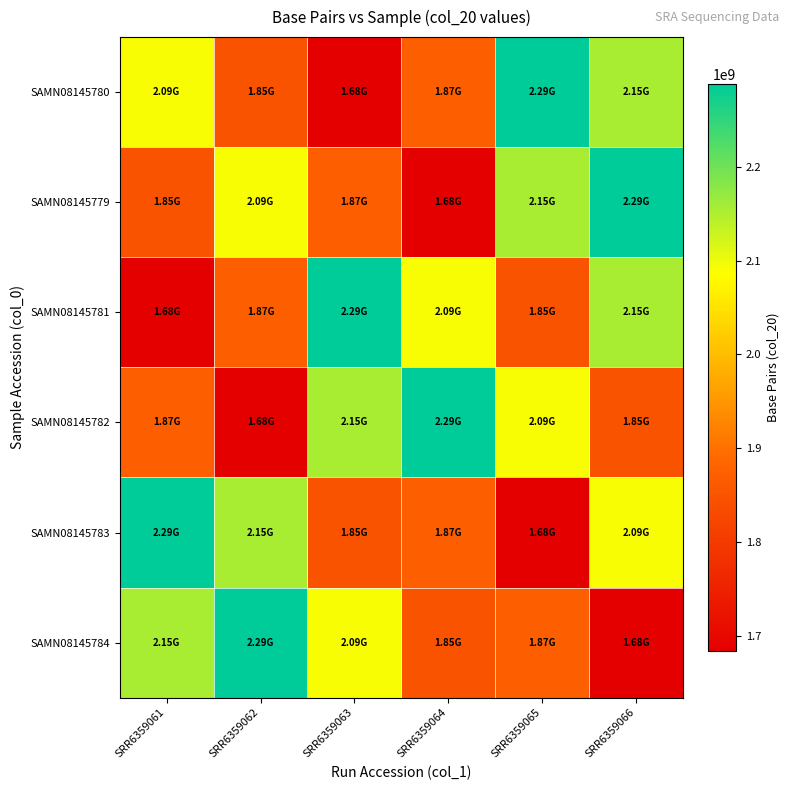

What is the smallest value displayed?

1683918200